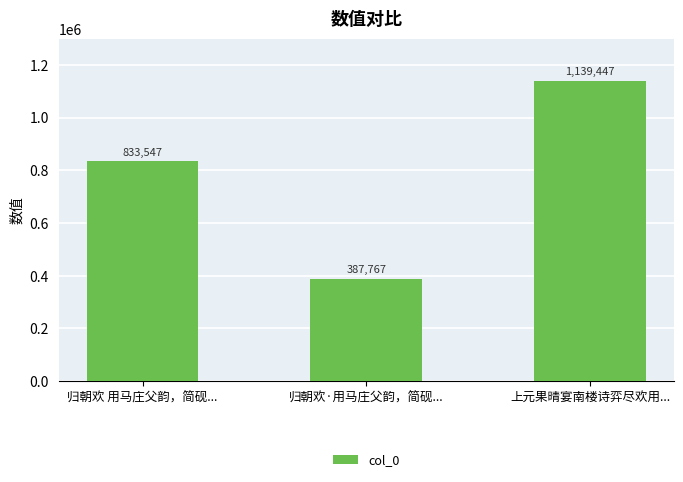

Reading right to left, transcribe all the data shown in this chart.

1139447	387767	833547